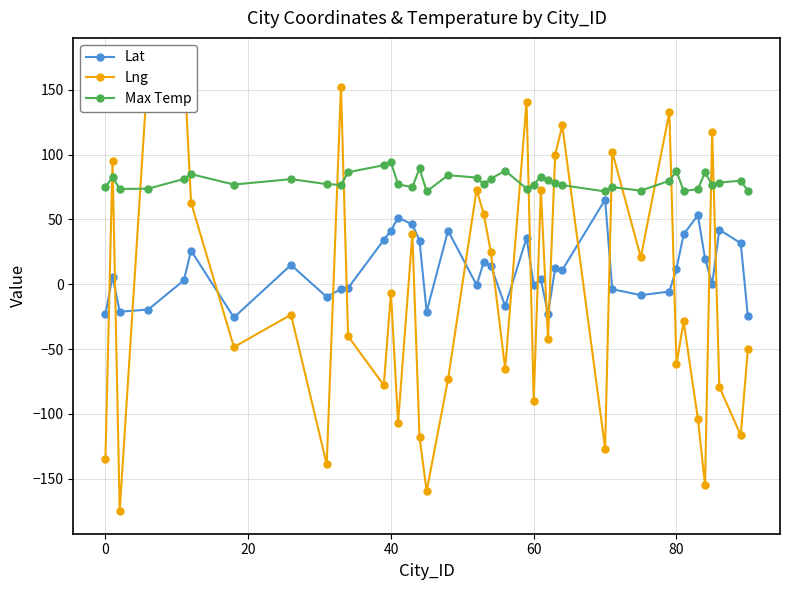

True or false: Max Temp has more than 2 points higher than both neighbors.

True